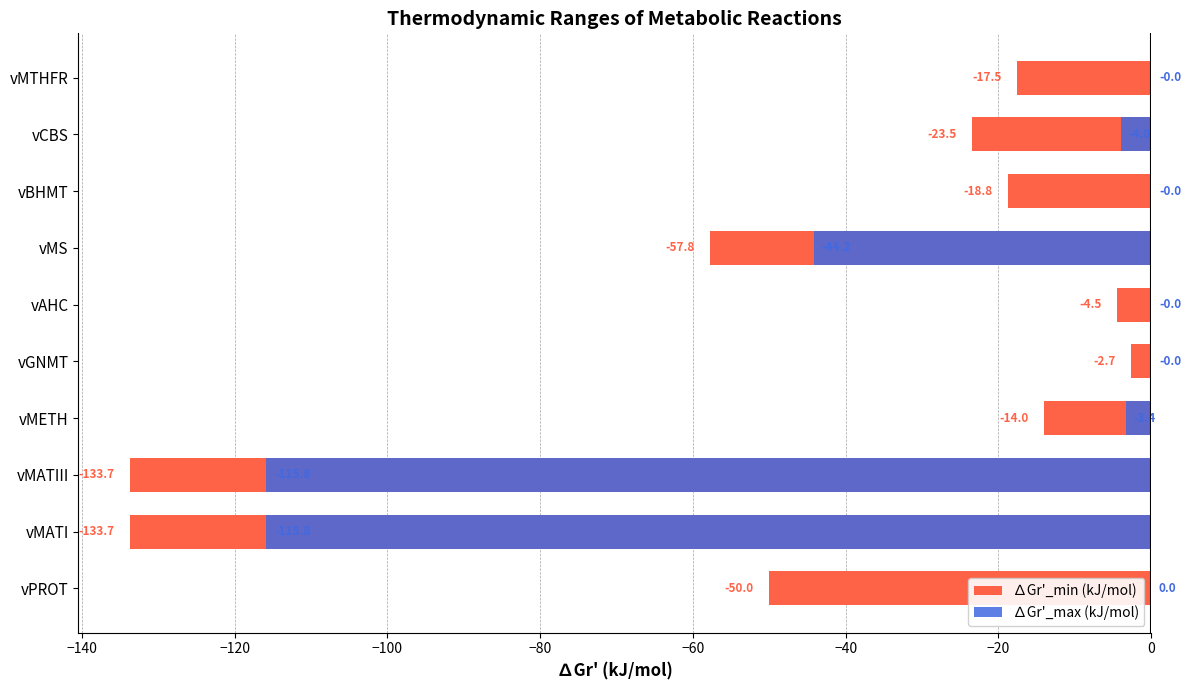

How many categories are shown in the chart?

10